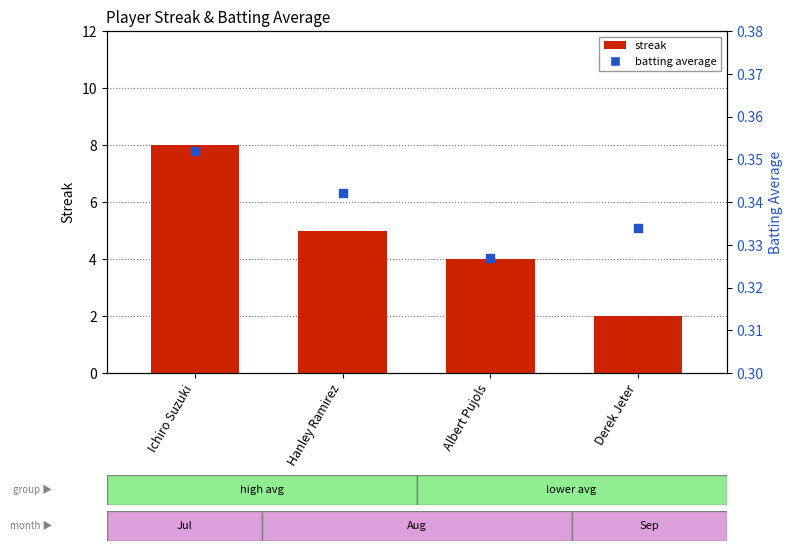

Which series has the largest Y range (max minus min)?

streak